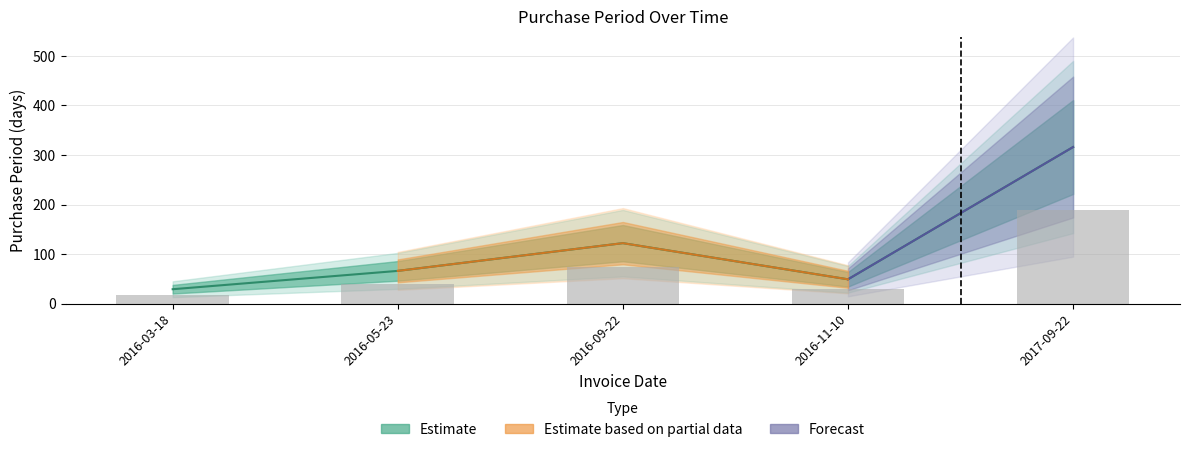

Reading right to left, what are all the values shown in this chart?

316	49	122	66	29